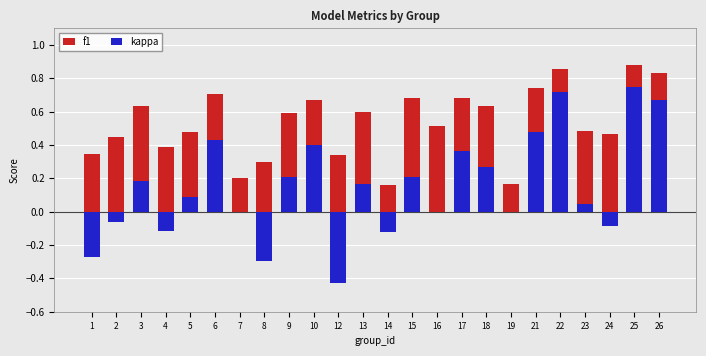

What is the value of the f1 bar at the 11th from the left?

0.3